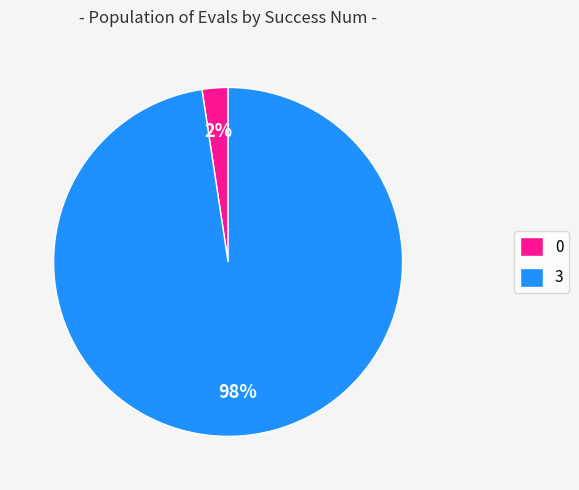

The 3 slice represents 98% of the pie. True or false?

True